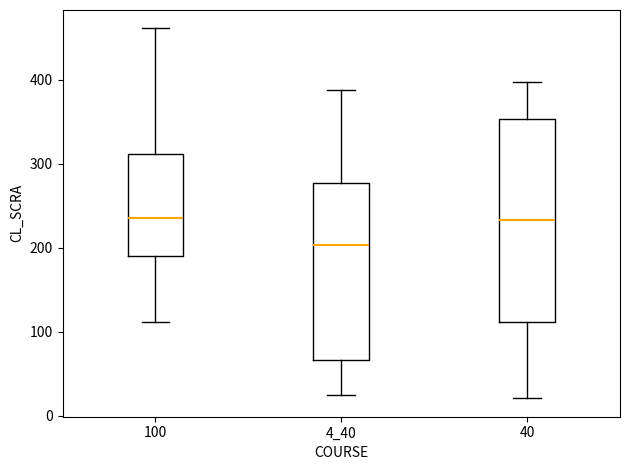

Reading left to right, read every box against the y-axis: the position of its median line, the range the box covers, and the ends of its whiskers. The values are not printed on the chart, so give them approximately, as read against the axis.

100: median 240, box 190 to 310, whiskers 110 to 460
4_40: median 200, box 70 to 280, whiskers 30 to 390
40: median 230, box 110 to 350, whiskers 20 to 400